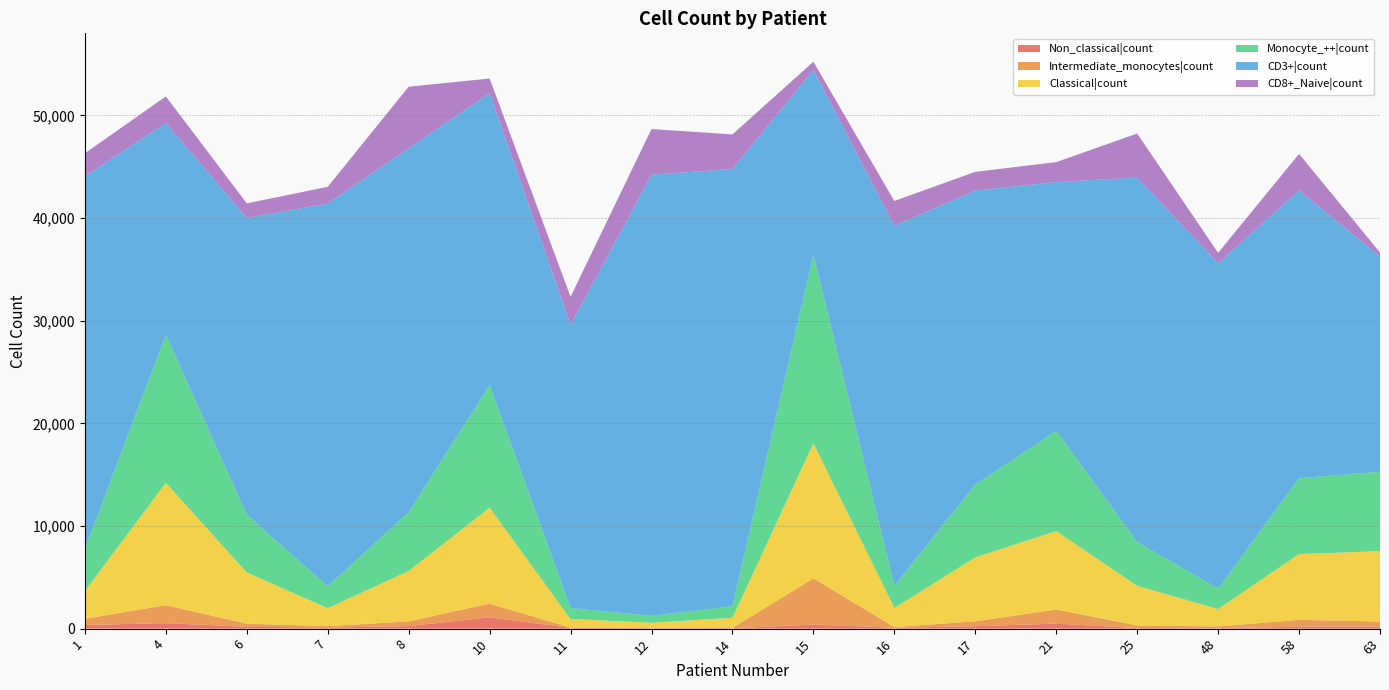

Reading left to right, transcribe all the data shown in this chart.

Non_classical|count: 1=354	4=534	6=176	7=109	8=247	10=1098	11=79	12=32	14=38	15=400	16=85	17=234	21=484	25=62	48=39	58=189	63=193
Intermediate_monocytes|count: 1=597	4=1753	6=303	7=137	8=462	10=1338	11=17	12=26	14=29	15=4495	16=69	17=482	21=1376	25=249	48=172	58=668	63=496
Classical|count: 1=2715	4=11915	6=4994	7=1749	8=4908	10=9347	11=847	12=517	14=989	15=13164	16=1856	17=6230	21=7643	25=3857	48=1702	58=6405	63=6861
Monocyte_++|count: 1=4063	4=14439	6=5619	7=2123	8=5737	10=11944	11=1065	12=668	14=1135	15=18406	16=2156	17=7088	21=9778	25=4260	48=1987	58=7389	63=7738
CD3+|count: 1=36335	4=20626	6=28913	7=37296	8=35450	10=28434	11=27587	12=42989	14=42582	15=17969	16=35081	17=28651	21=24226	25=35518	48=31693	58=28043	63=20962
CD8+_Naive|count: 1=2244	4=2583	6=1426	7=1629	8=5992	10=1429	11=2736	12=4440	14=3375	15=800	16=2414	17=1817	21=1941	25=4288	48=1019	58=3559	63=393